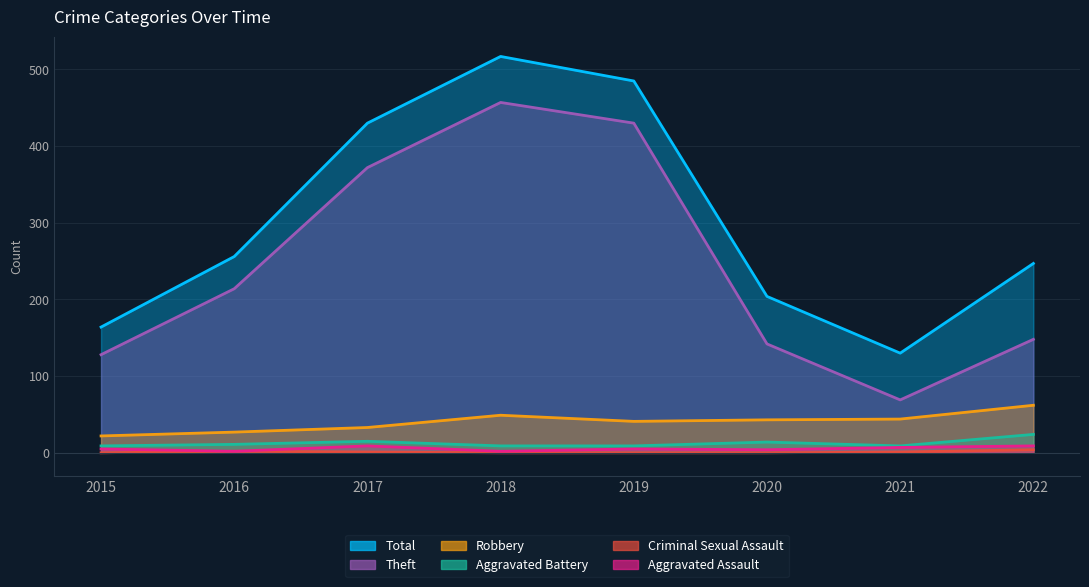

Between 2015 and 2020, which is larger?

2020